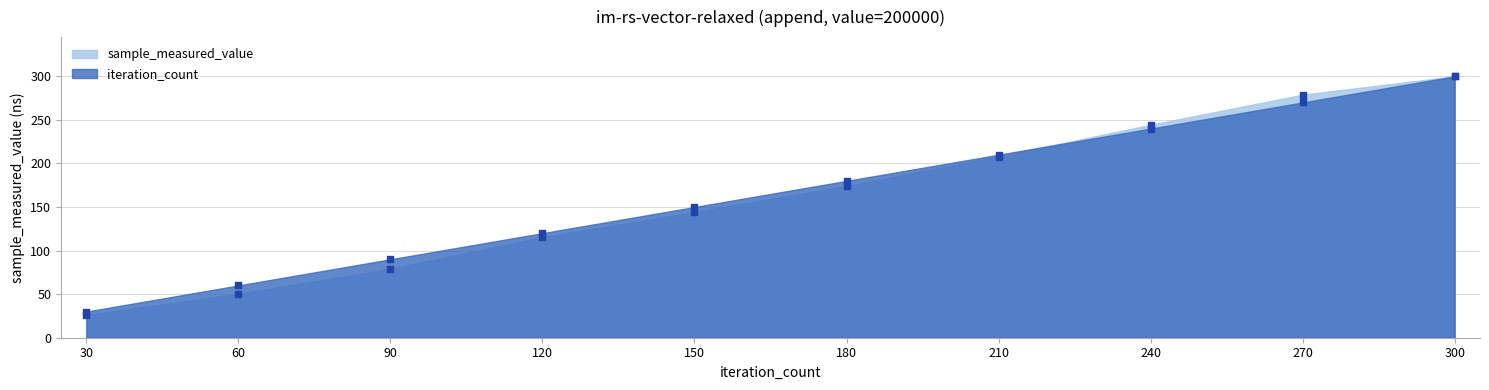

At which category is the sum across all series the highest?

300